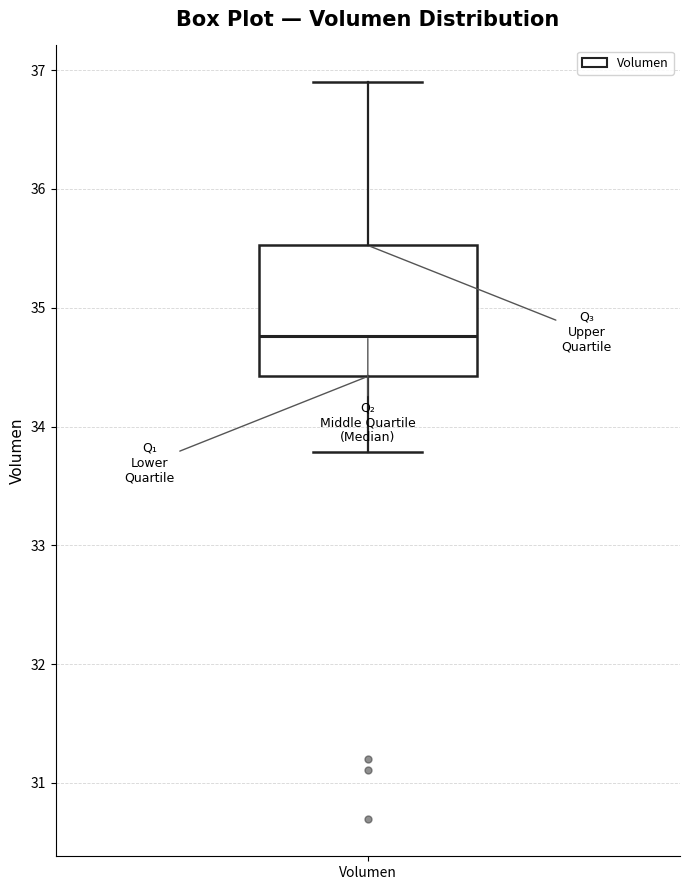

Read this box plot against the y-axis: the position of the median line, the range covered by the box, and the ends of both whiskers. The values are not printed on the chart, so give them approximately, as read against the axis.

median 34.8, box 34.4 to 35.5, whiskers 33.8 to 36.9